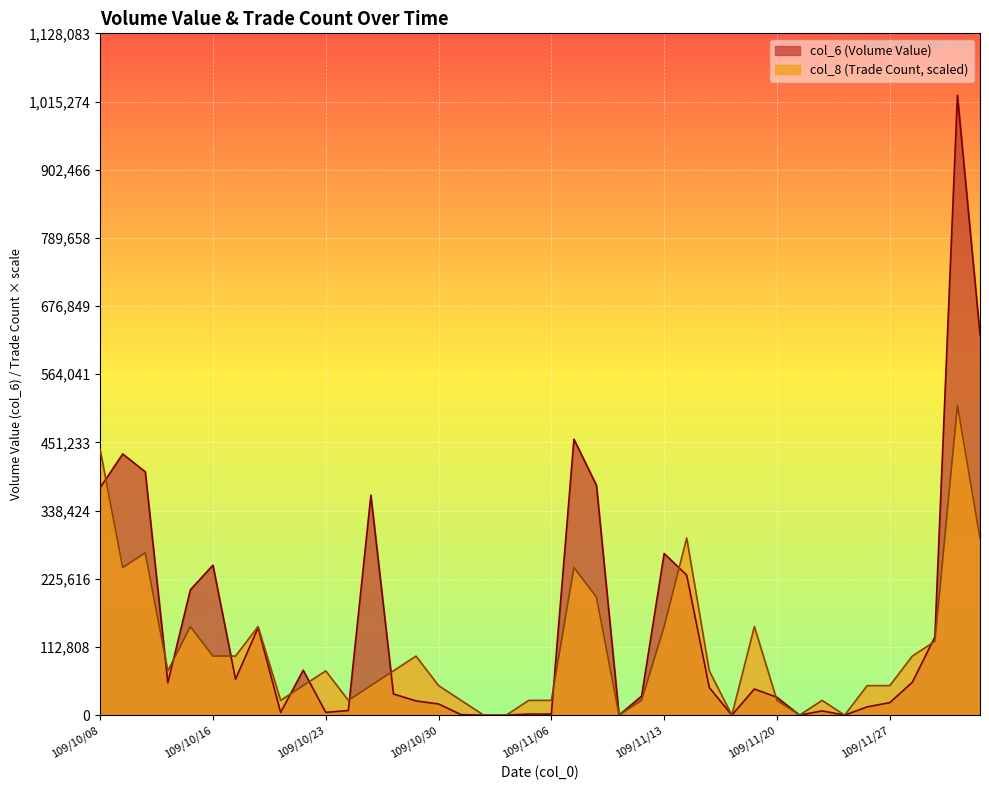

What are all the series names shown in the legend?

col_6 (Volume Value), col_8 (Trade Count, scaled)